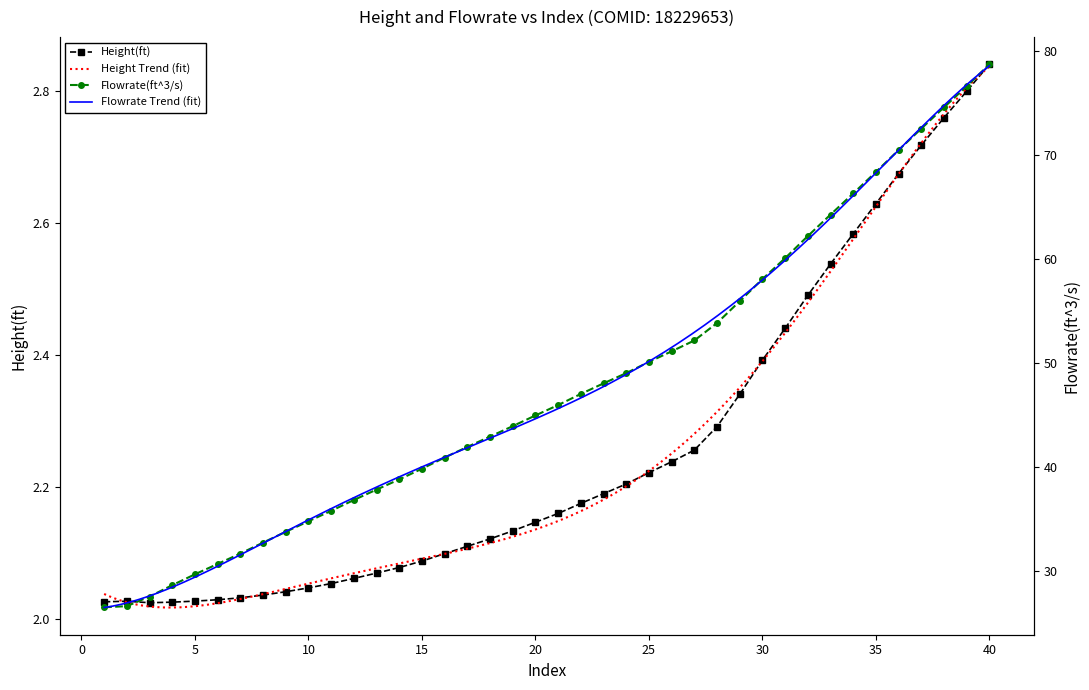

Reading right to left, extract all data points from this chart.

Height(ft): 2.8	2.8	2.8	2.7	2.7	2.6	2.6	2.5	2.5	2.4	2.4	2.3	2.3	2.3	2.2	2.2	2.2	2.2	2.2	2.2	2.1	2.1	2.1	2.1	2.1	2.1	2.1	2.1	2.1	2.1	2.0	2.0	2.0	2.0	2.0	2.0	2.0	2.0	2.0	2.0
Flowrate(ft^3/s): 78.7	76.6	74.5	72.5	70.4	68.3	66.3	64.2	62.2	60.0	58.0	55.9	53.8	52.1	51.1	50.1	49.0	48.0	47.0	45.9	44.9	43.9	42.9	41.9	40.9	39.8	38.8	37.8	36.8	35.8	34.8	33.7	32.7	31.6	30.6	29.7	28.6	27.5	26.6	26.5